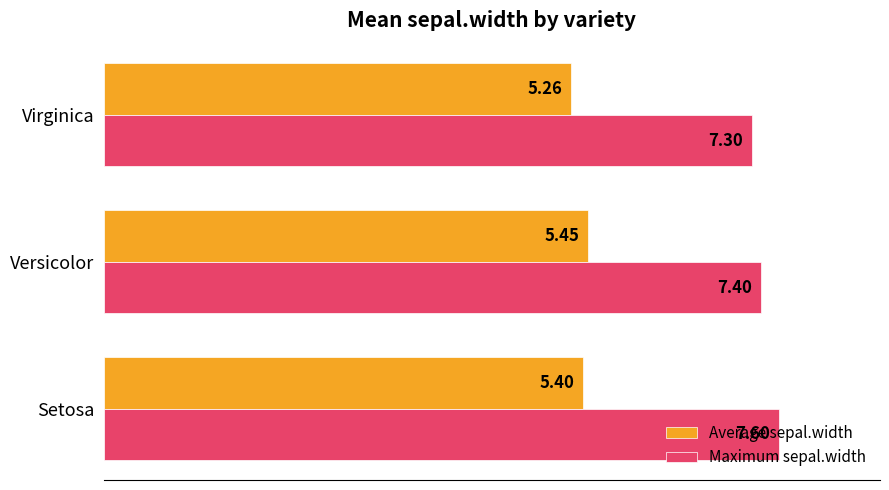

Between Versicolor and Virginica, which series saw the biggest shift?

Average sepal.width